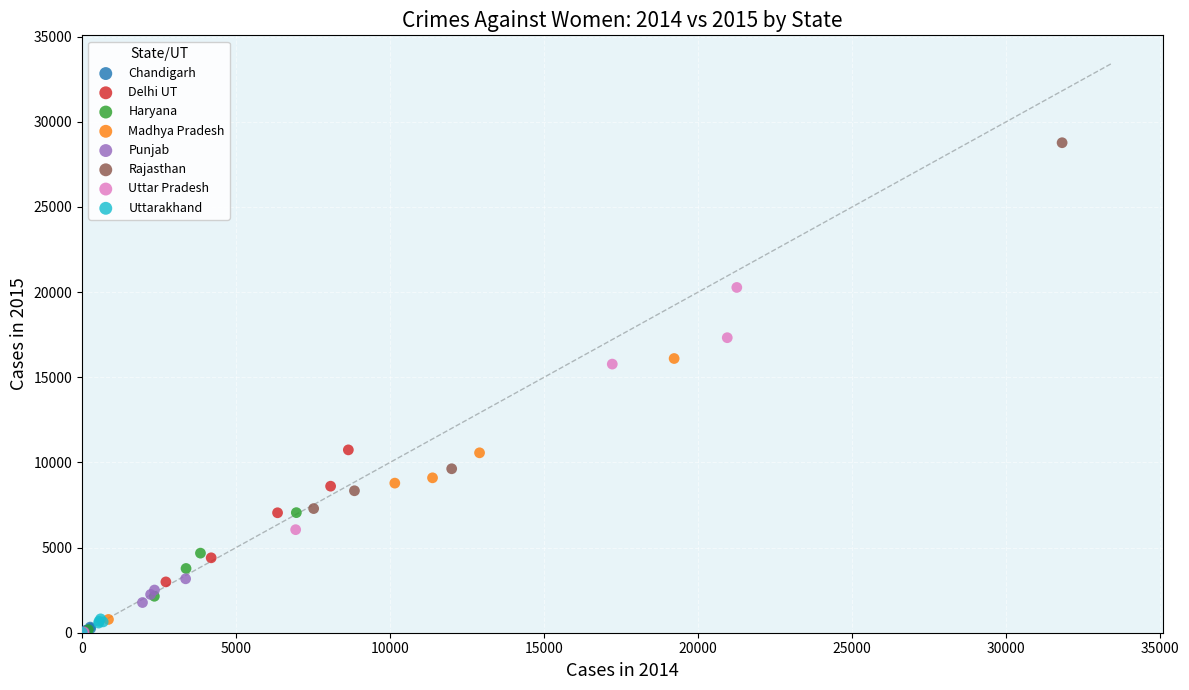

Which series has the largest Y range (max minus min)?

Rajasthan